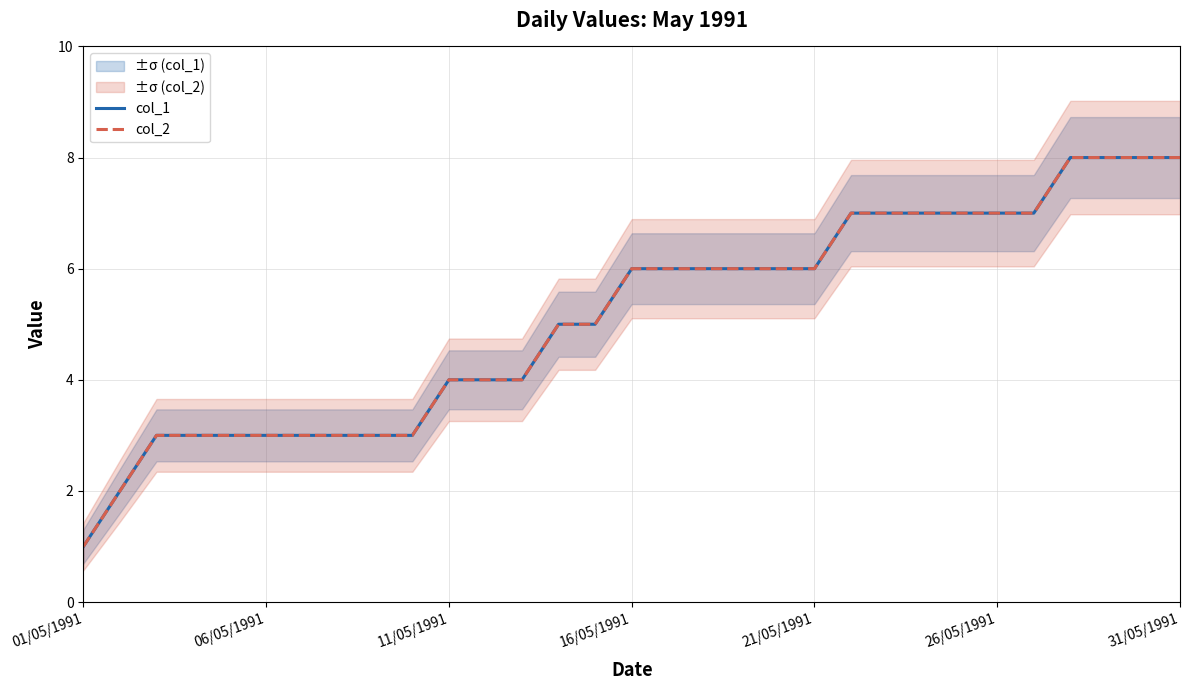

Does the chart display data point markers on the line(s)?

No